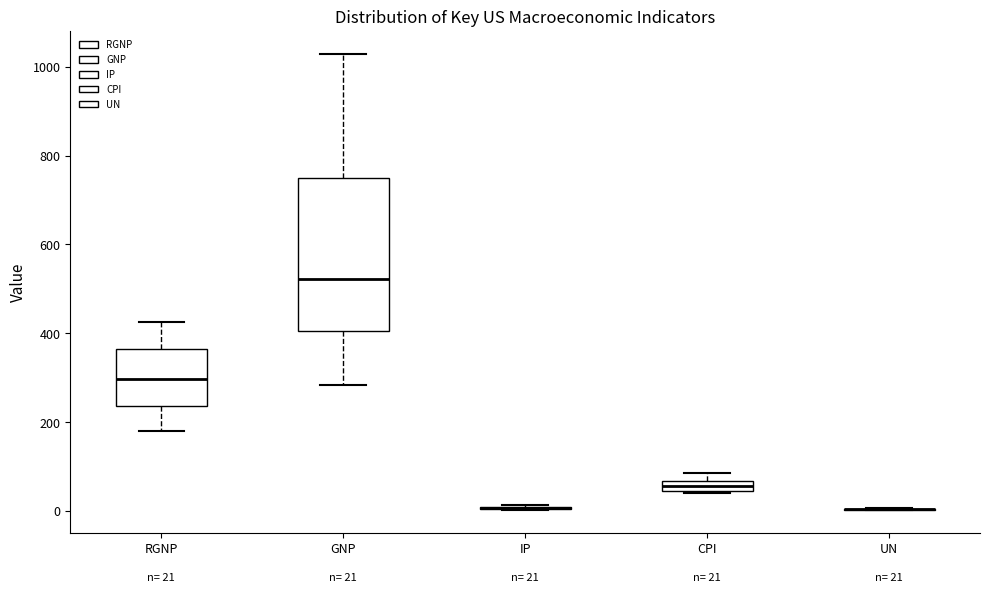

Which box is the tallest, from its lower edge to its upper edge?

GNP